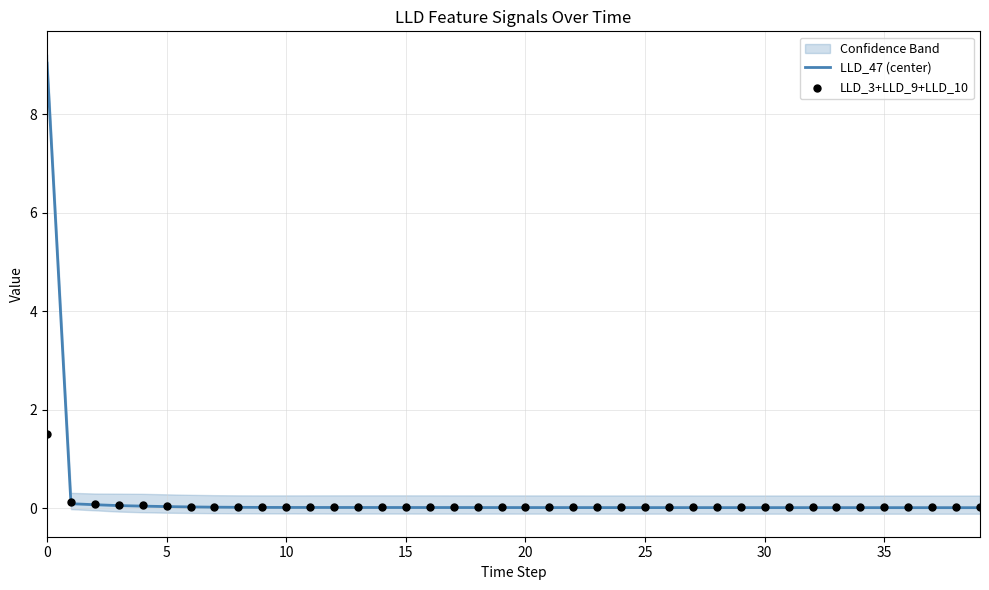

Is it true that LLD_47 (center) equals 0.0 at 15?

True